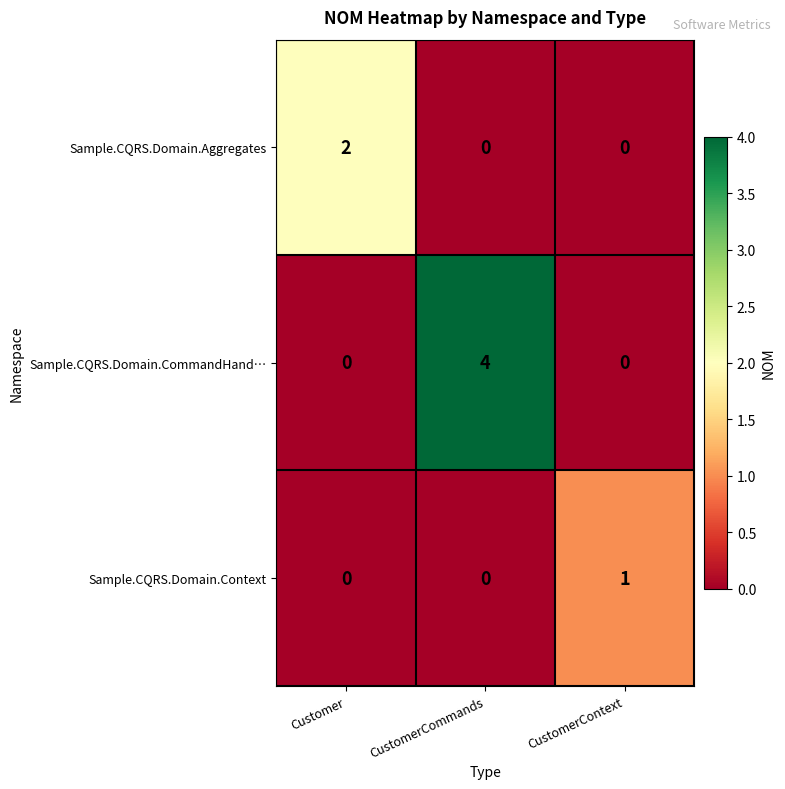

Rank the series by their average value, from highest to lowest.

Sample.CQRS.Domain.CommandHand…, Sample.CQRS.Domain.Aggregates, Sample.CQRS.Domain.Context